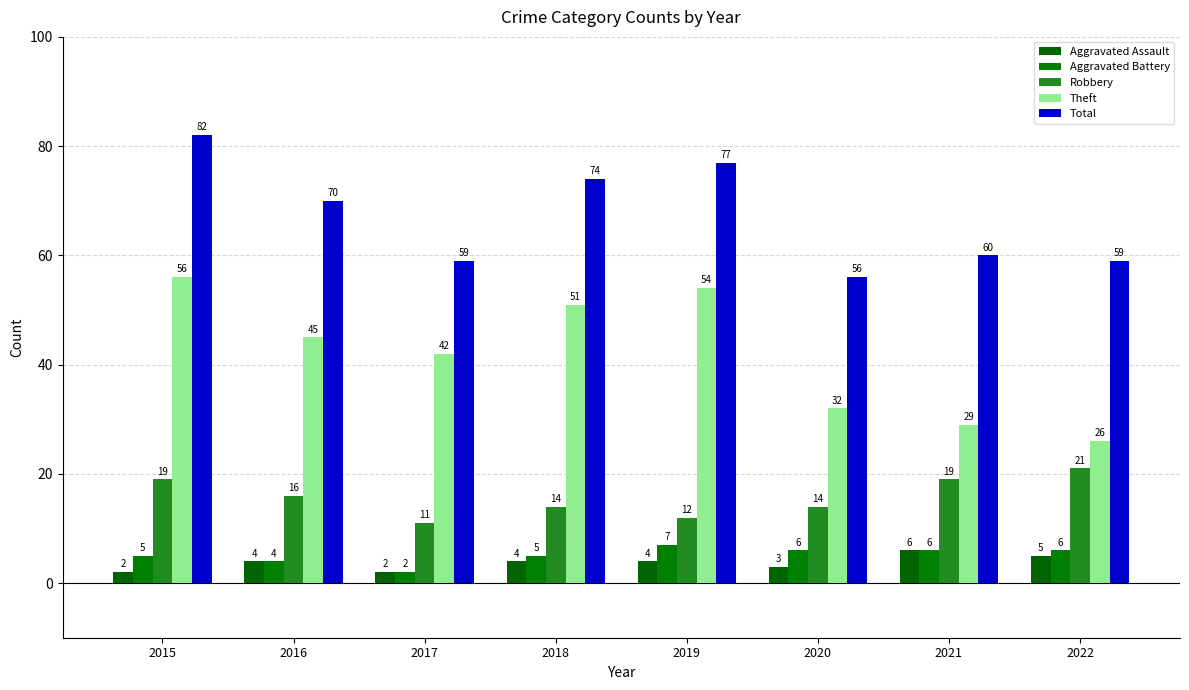

Where does the Aggravated Assault series first go above 4?

2021